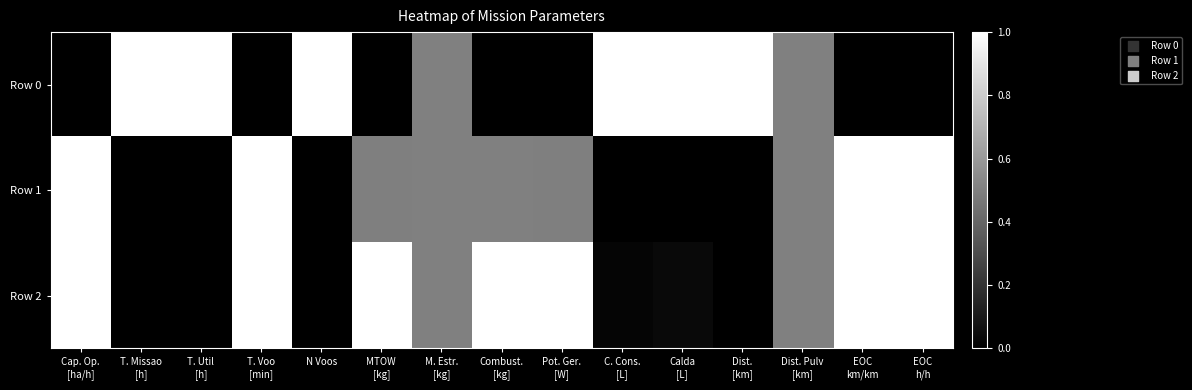

What is the total value across all series at Dist. Pulv
[km]?

1.5